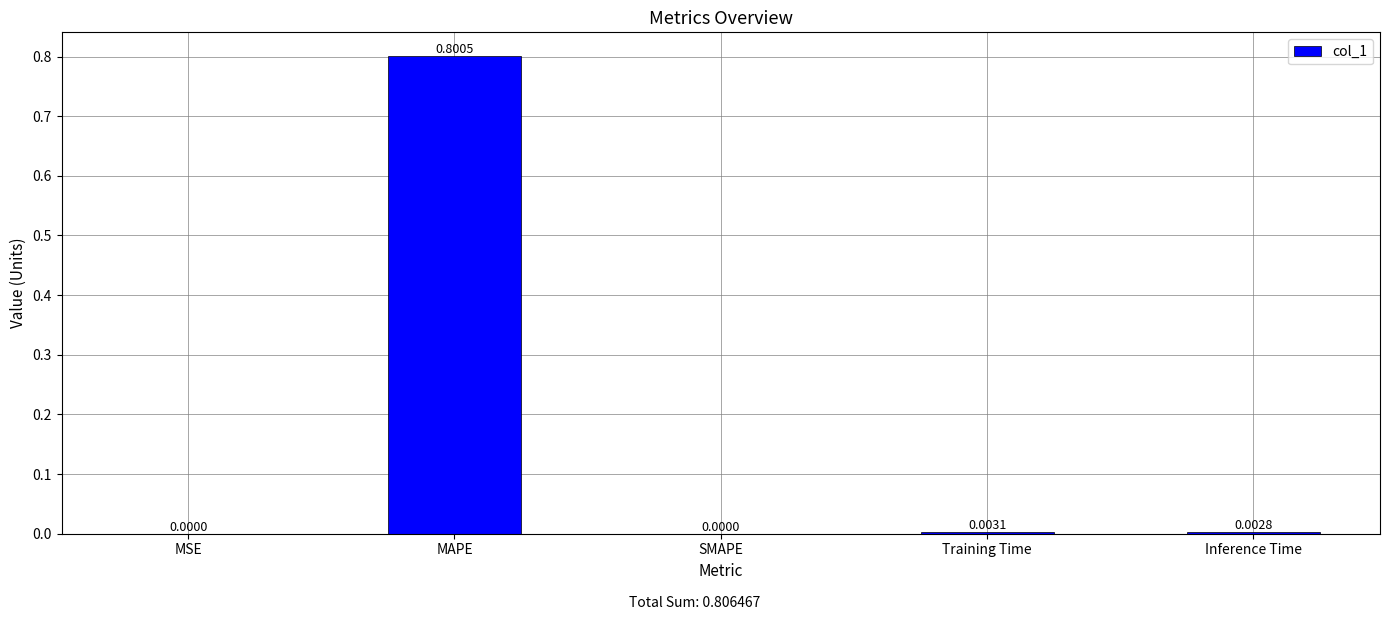

Which has a higher value, MSE or Training Time?

Training Time